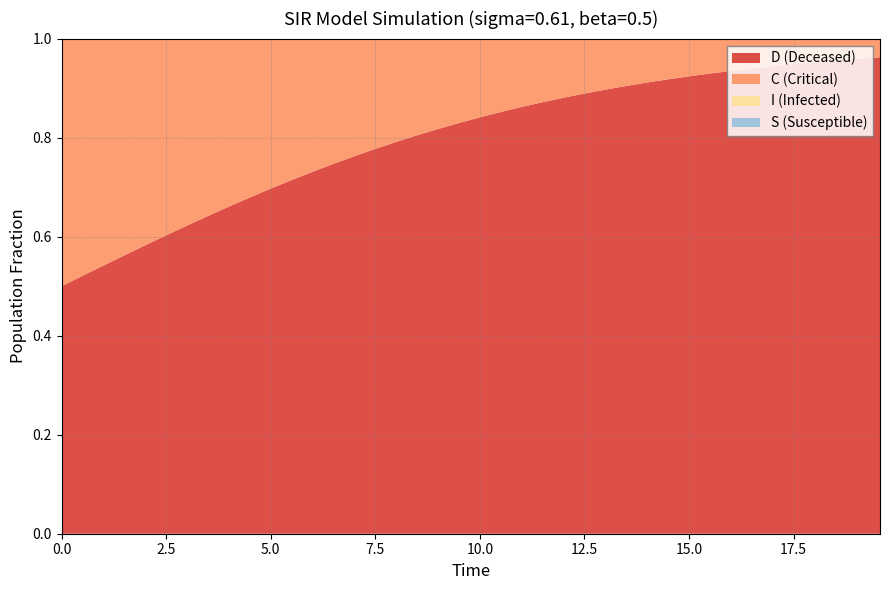

Reading right to left, what are all the values shown in this chart?

S: 39=1.0	38=1.0	37=1.0	36=1.0	35=1.0	34=1.0	33=1.0	32=1.0	31=1.0	30=1.0	29=1.0	28=1.0	27=1.0	26=1.0	25=1.0	24=1.0	23=1.0	22=1.0	21=1.0	20=1.0	19=1.0	18=1.0	17=1.0	16=1.0	15=1.0	14=1.0	13=1.0	12=1.0	11=1.0	10=1.0	9=1.0	8=1.0	7=1.0	6=1.0	5=1.0	4=1.0	3=1.0	2=1.0	1=1.0	0=1.0
I: 39=0.0	38=0.0	37=0.0	36=0.0	35=0.0	34=0.0	33=0.0	32=0.0	31=0.0	30=0.0	29=0.0	28=0.0	27=0.0	26=0.0	25=0.0	24=0.0	23=0.0	22=0.0	21=0.0	20=0.0	19=0.0	18=0.0	17=0.0	16=0.0	15=0.0	14=0.0	13=0.0	12=0.0	11=0.0	10=0.0	9=0.0	8=0.0	7=0.0	6=0.0	5=0.0	4=0.0	3=0.0	2=0.0	1=0.0	0=0.0
C: 39=0.0	38=0.0	37=0.0	36=0.0	35=0.1	34=0.1	33=0.1	32=0.1	31=0.1	30=0.1	29=0.1	28=0.1	27=0.1	26=0.1	25=0.1	24=0.1	23=0.1	22=0.1	21=0.1	20=0.2	19=0.2	18=0.2	17=0.2	16=0.2	15=0.2	14=0.2	13=0.3	12=0.3	11=0.3	10=0.3	9=0.3	8=0.3	7=0.4	6=0.4	5=0.4	4=0.4	3=0.4	2=0.5	1=0.5	0=0.5
D: 39=1.0	38=1.0	37=1.0	36=1.0	35=0.9	34=0.9	33=0.9	32=0.9	31=0.9	30=0.9	29=0.9	28=0.9	27=0.9	26=0.9	25=0.9	24=0.9	23=0.9	22=0.9	21=0.9	20=0.8	19=0.8	18=0.8	17=0.8	16=0.8	15=0.8	14=0.8	13=0.7	12=0.7	11=0.7	10=0.7	9=0.7	8=0.7	7=0.6	6=0.6	5=0.6	4=0.6	3=0.6	2=0.5	1=0.5	0=0.5